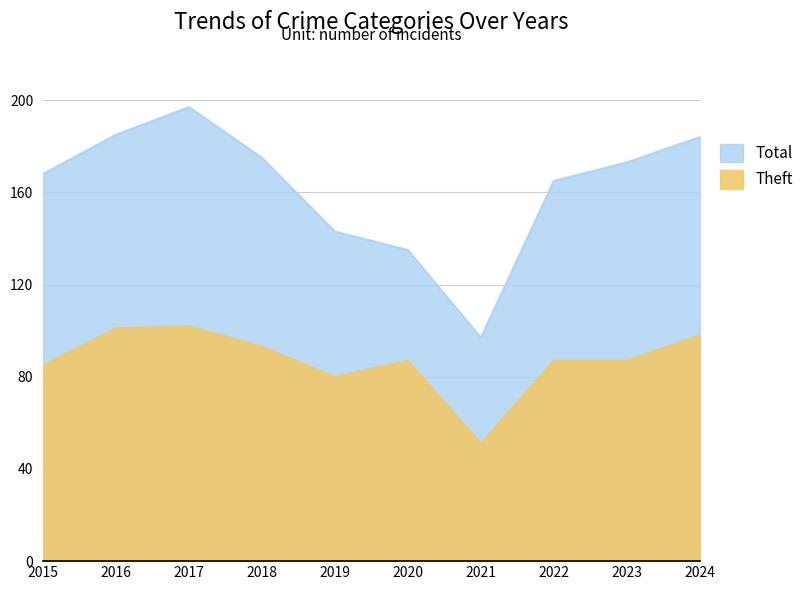

At which category is the sum across all series the highest?

2017